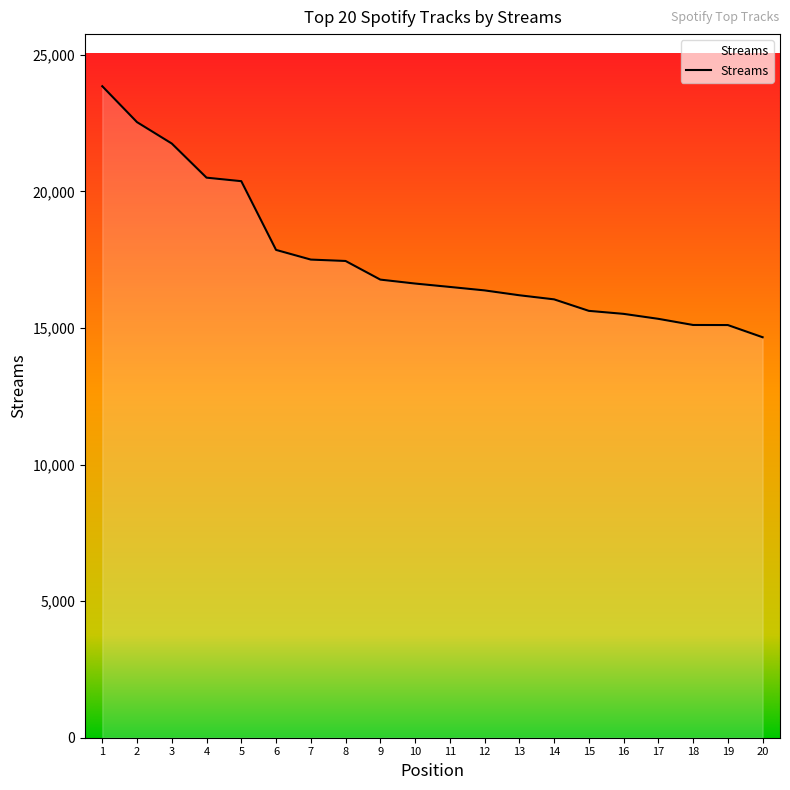

What is the difference between the maximum and minimum values?

9189